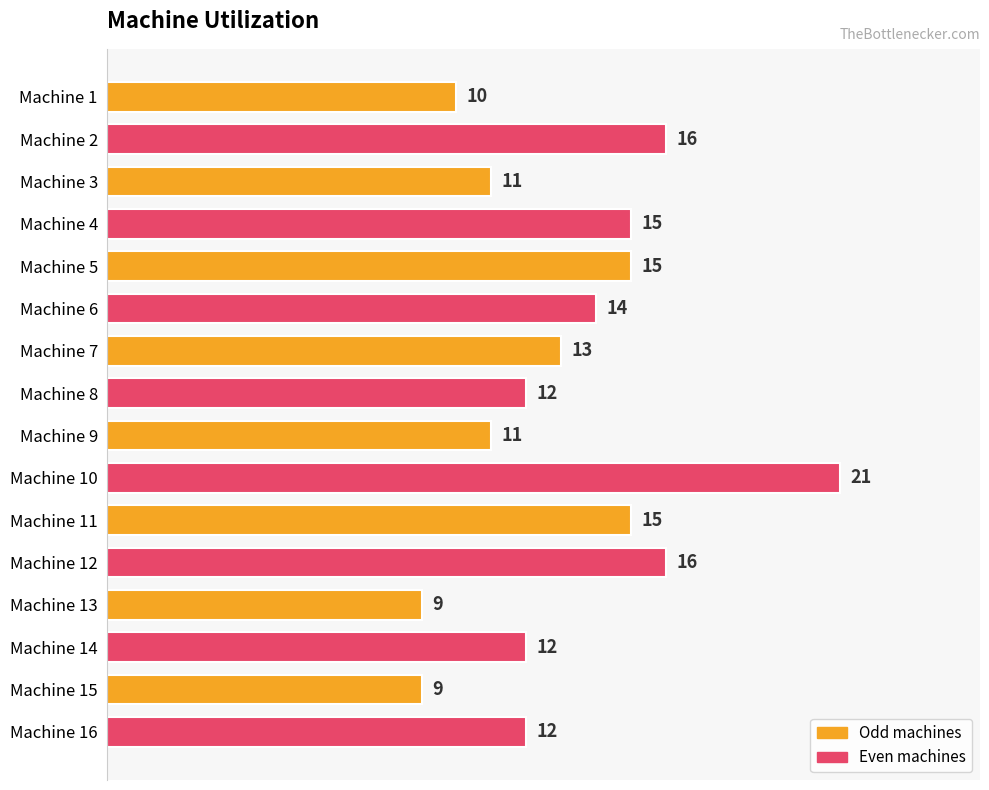

Read the value at Machine 1.

10